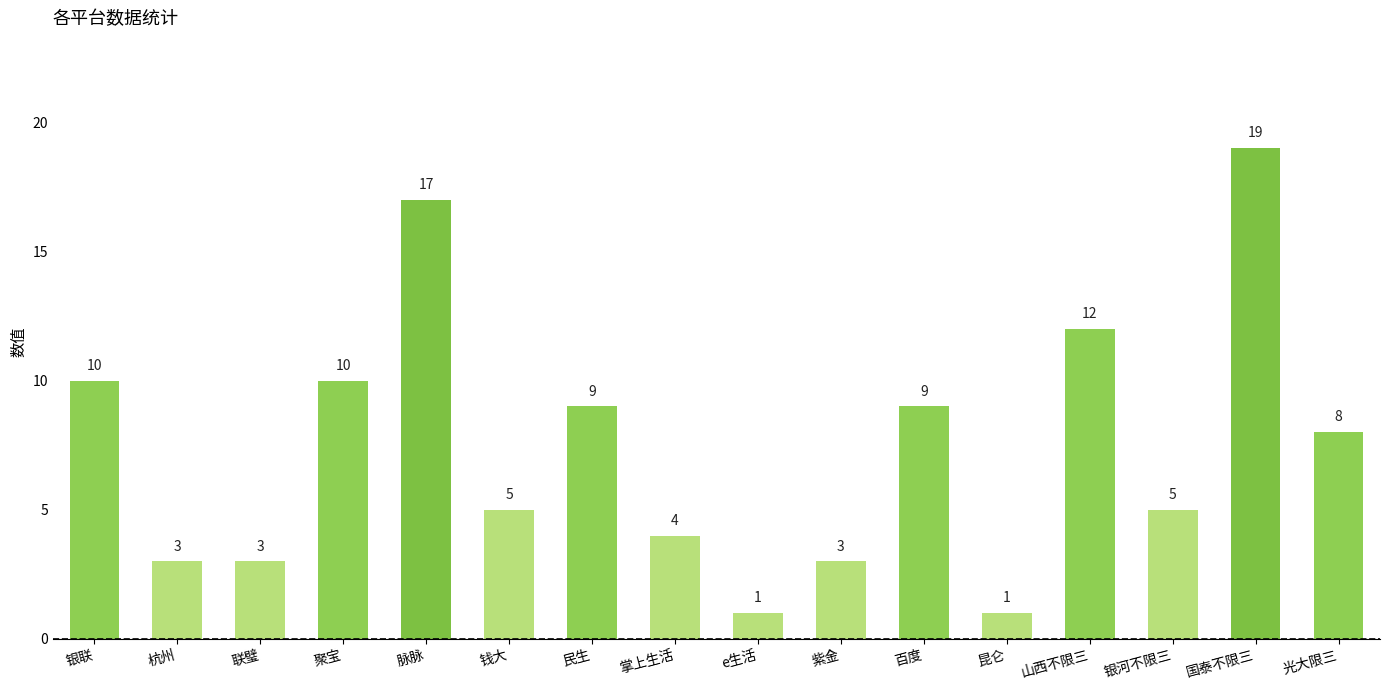

Does the chart contain stacked bars?

No